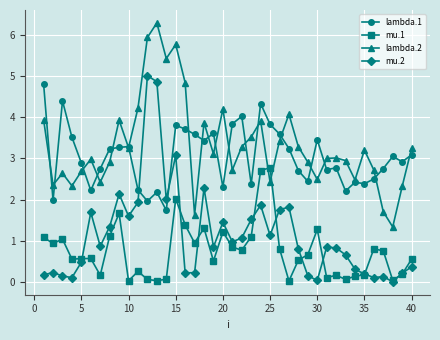

How many categories are shown in the chart?

40